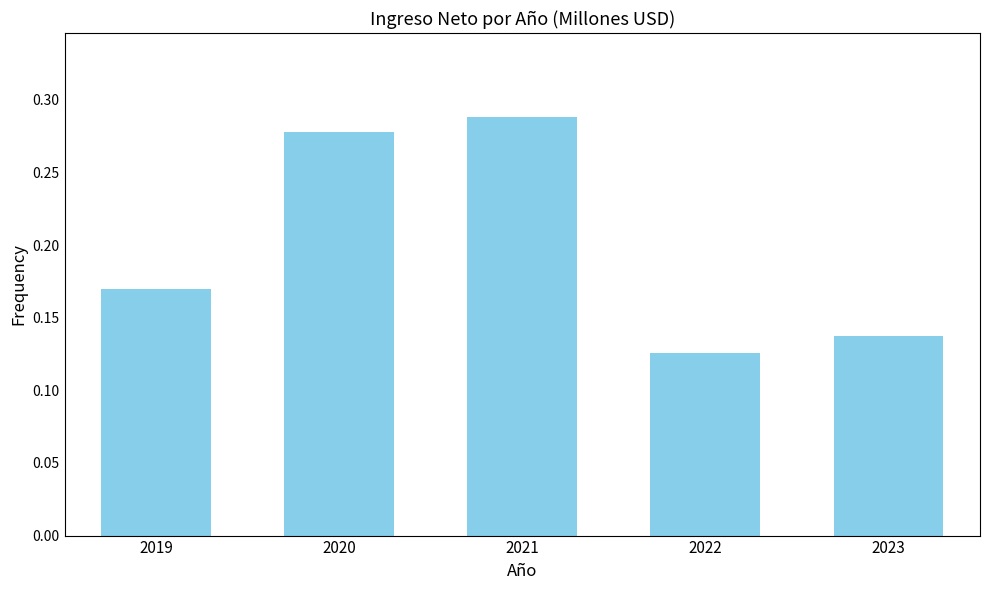

What is the change in value from 2019 to 2021?

+0.1